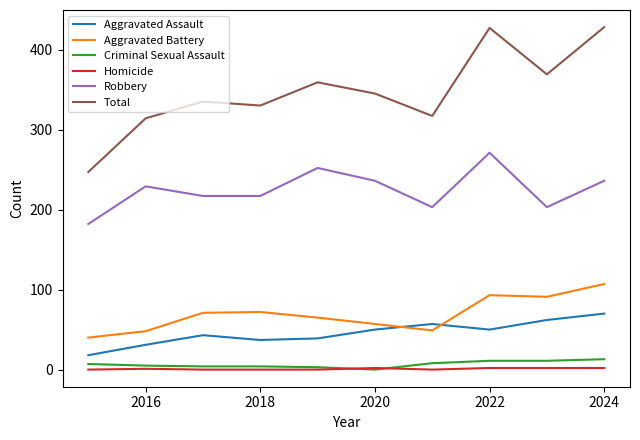

What is the lowest value of the Total series?

247